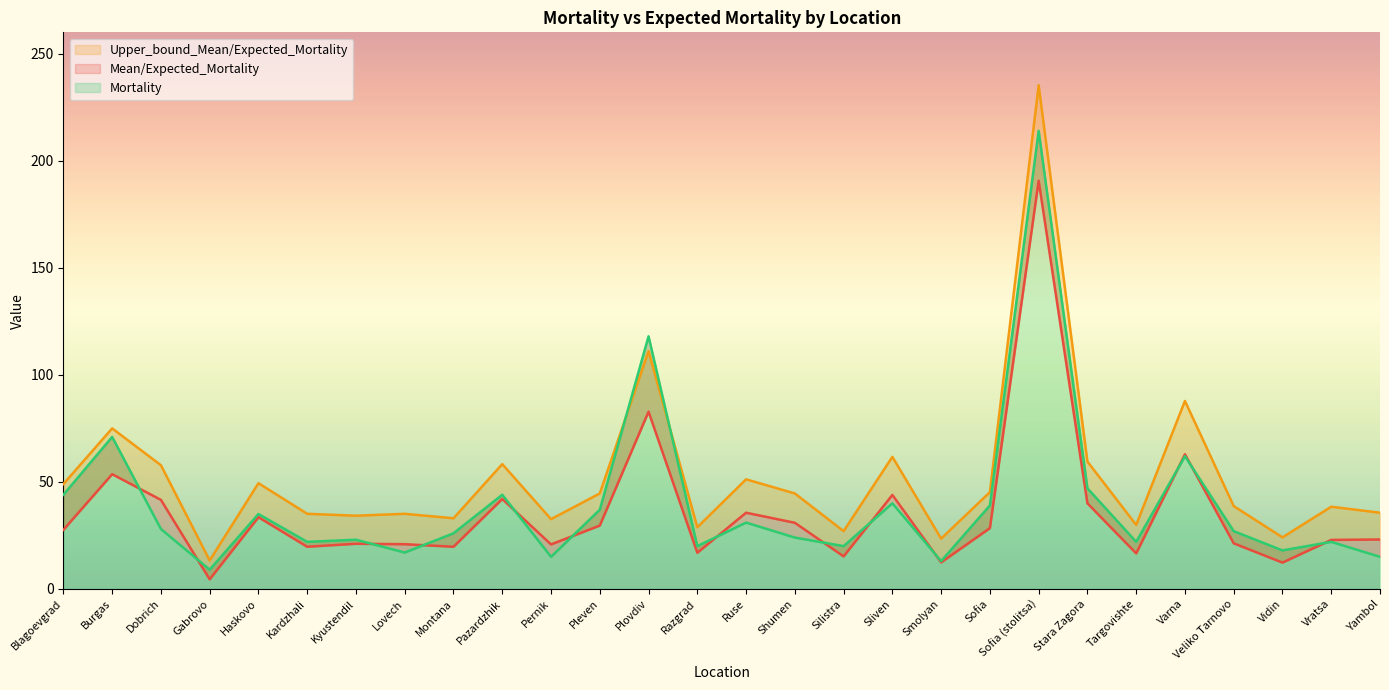

At which category is the sum across all series the highest?

Sofia (stolitsa)